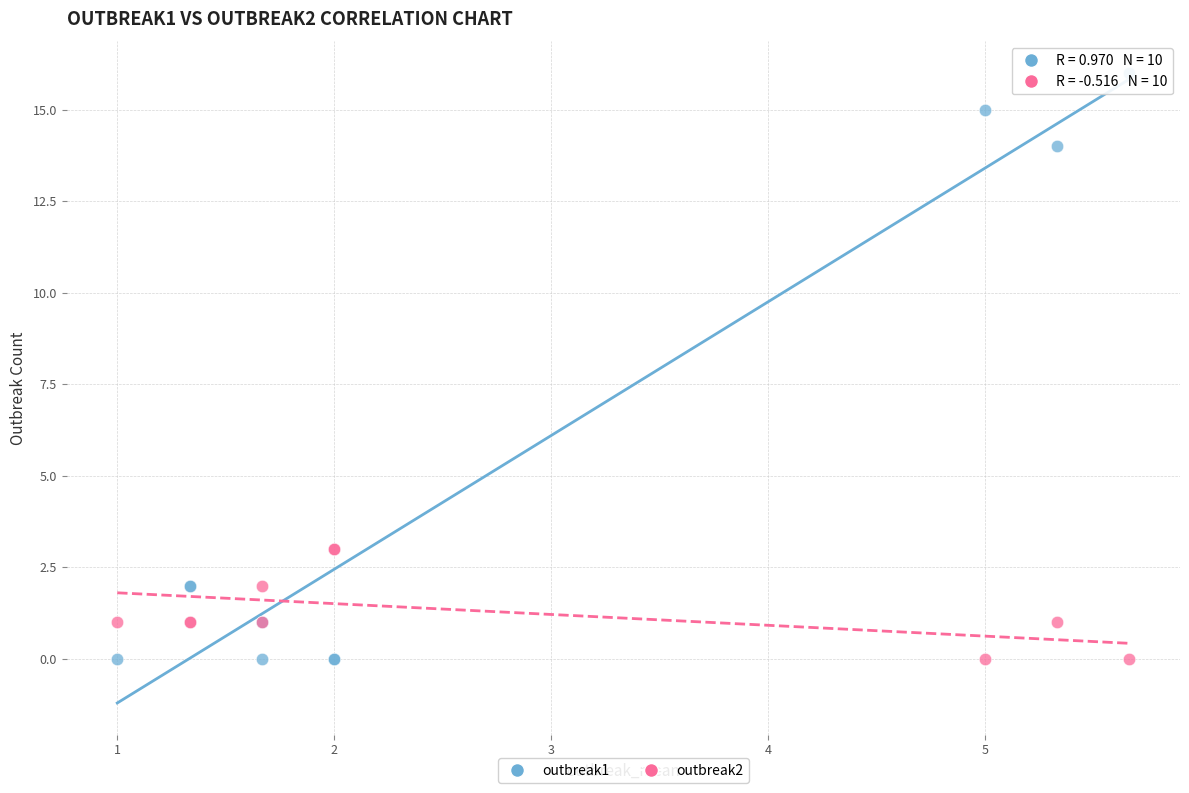

Which series contains the highest Y value?

outbreak1